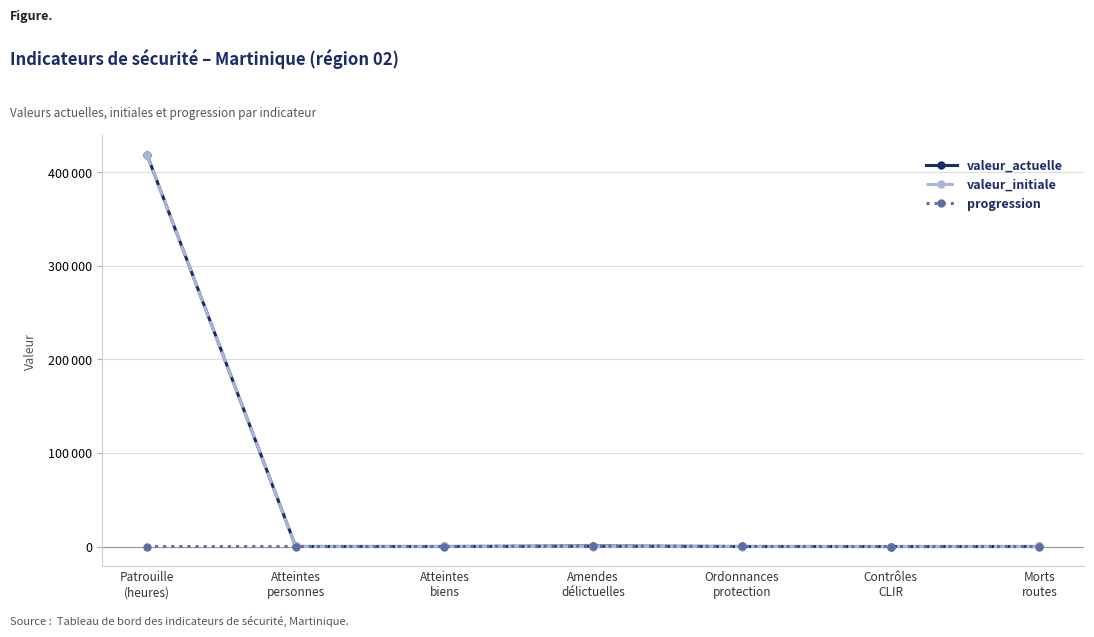

What are all the series names shown in the legend?

valeur_actuelle, valeur_initiale, progression